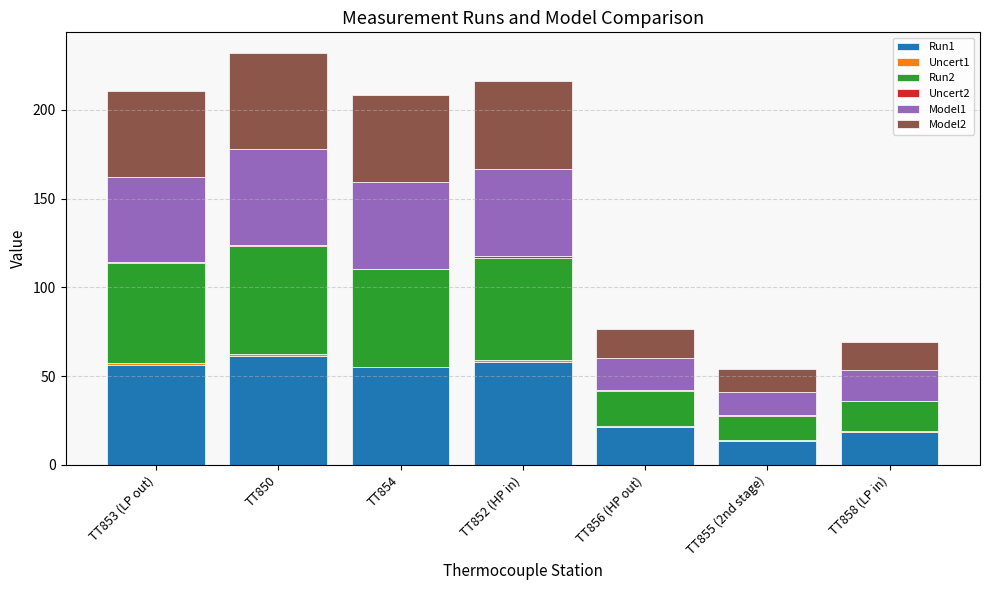

What is the highest value of the Run1 series?

61.3